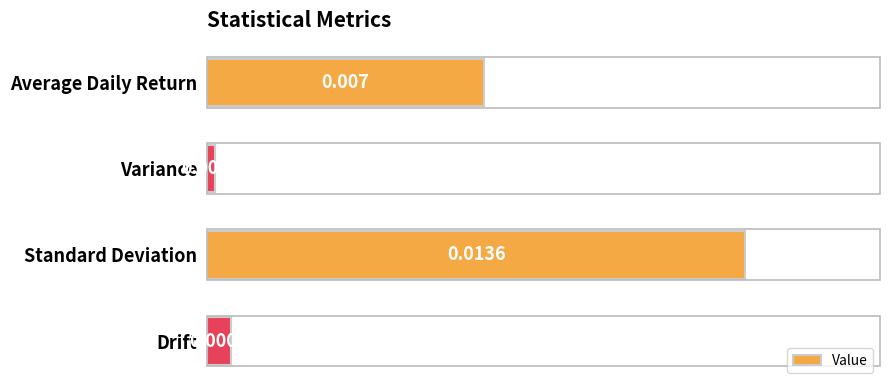

Which category has the highest value across all series?

Standard Deviation